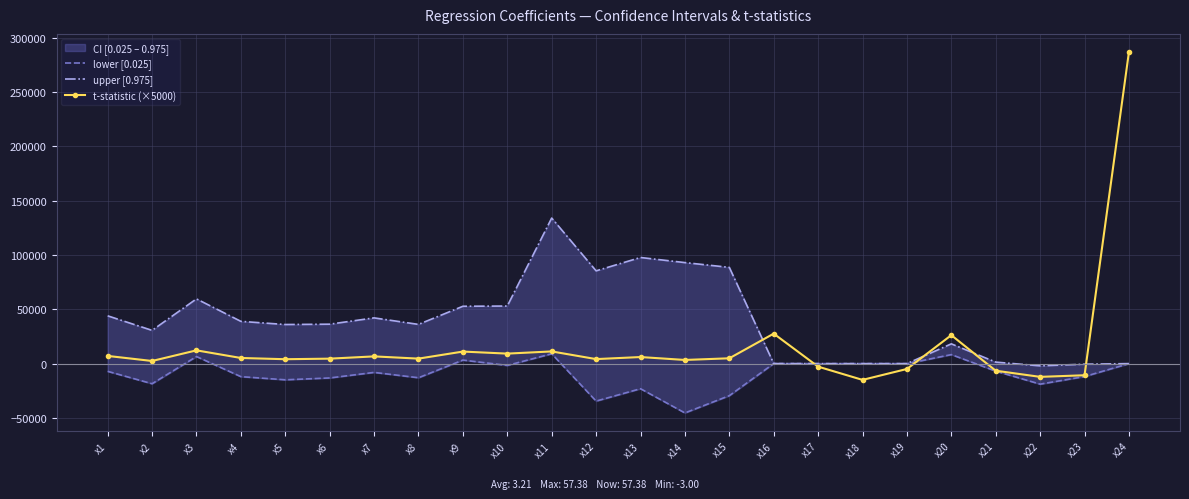

Rank the categories by upper [0.975] value from highest to lowest.

x11, x13, x14, x15, x12, x3, x10, x9, x1, x7, x4, x6, x8, x5, x2, x20, x21, x16, x19, x17, x24, x18, x23, x22